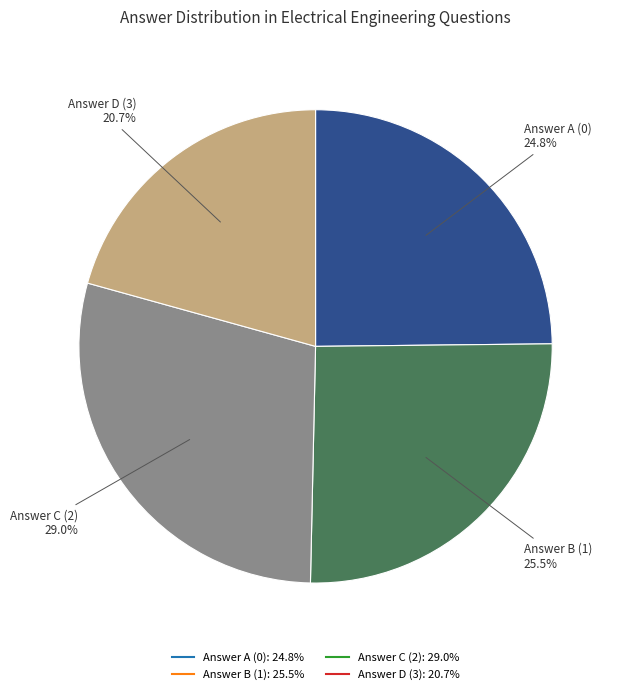

Is there any slice that represents more than half of the pie?

No